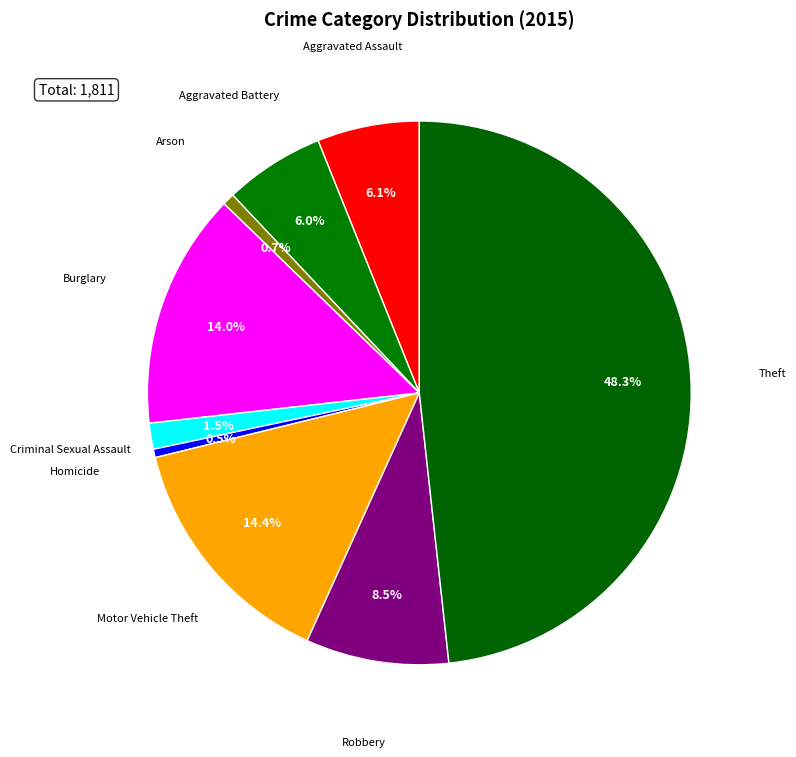

How many slices are in this pie chart?

9